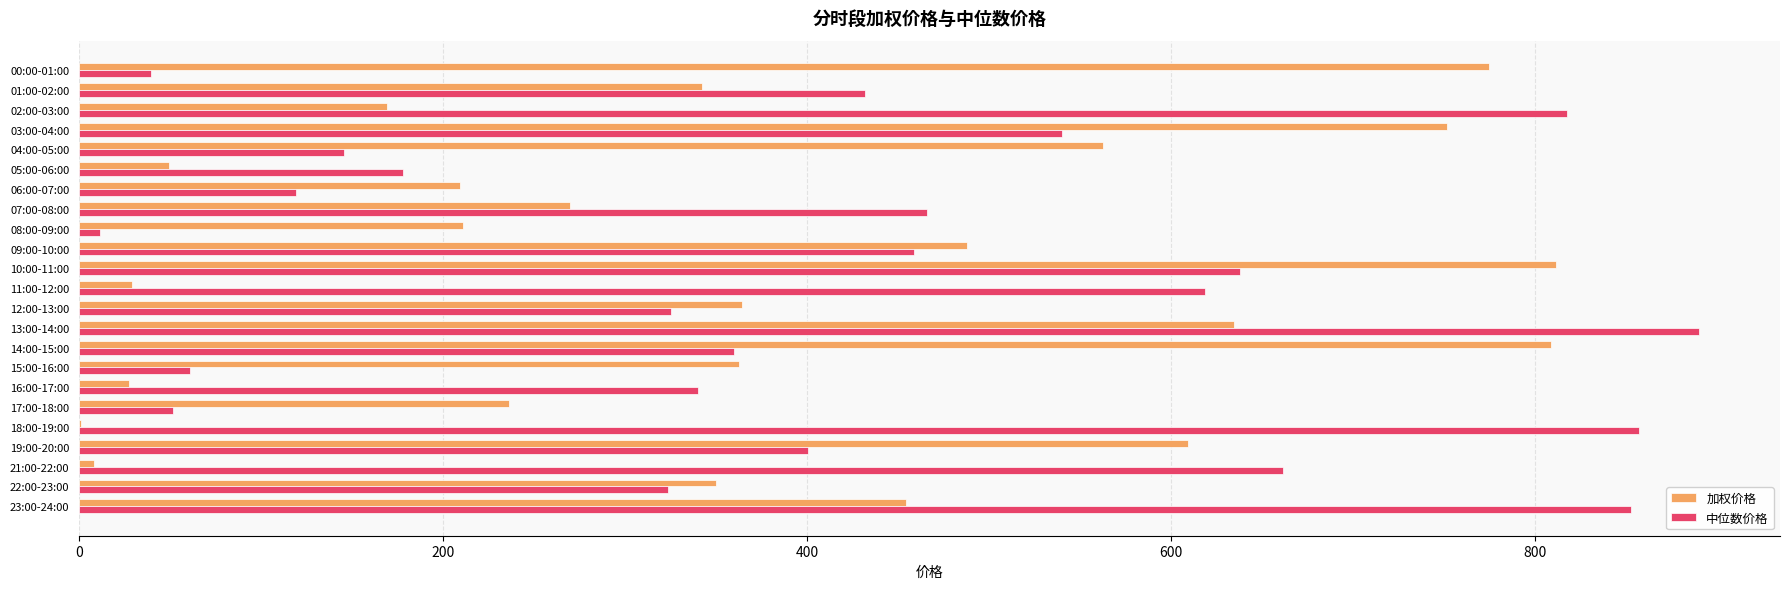

What is the sum of all 中位数价格 values?

9584.5